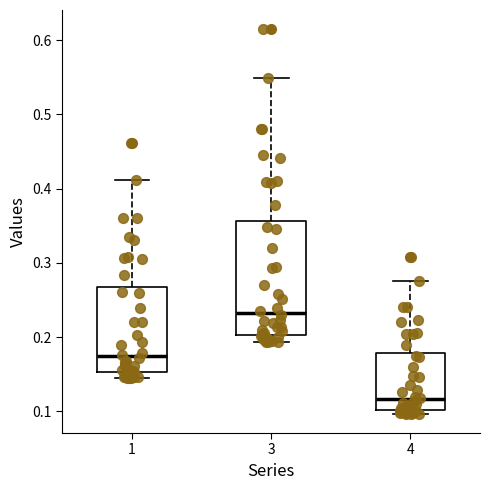

Comparing the boxes themselves (not the whiskers), which one is the tallest?

3